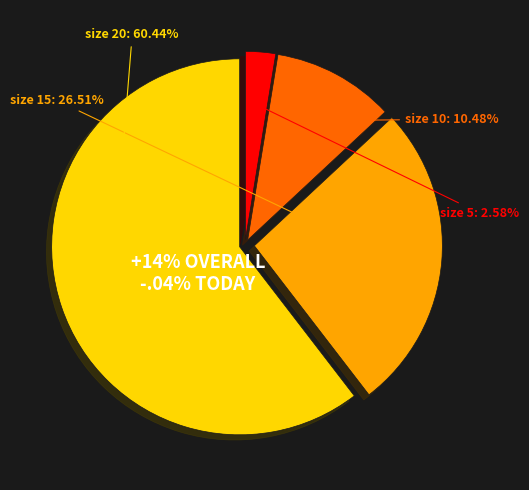

Rank the categories by value from lowest to highest.

5, 10, 15, 20